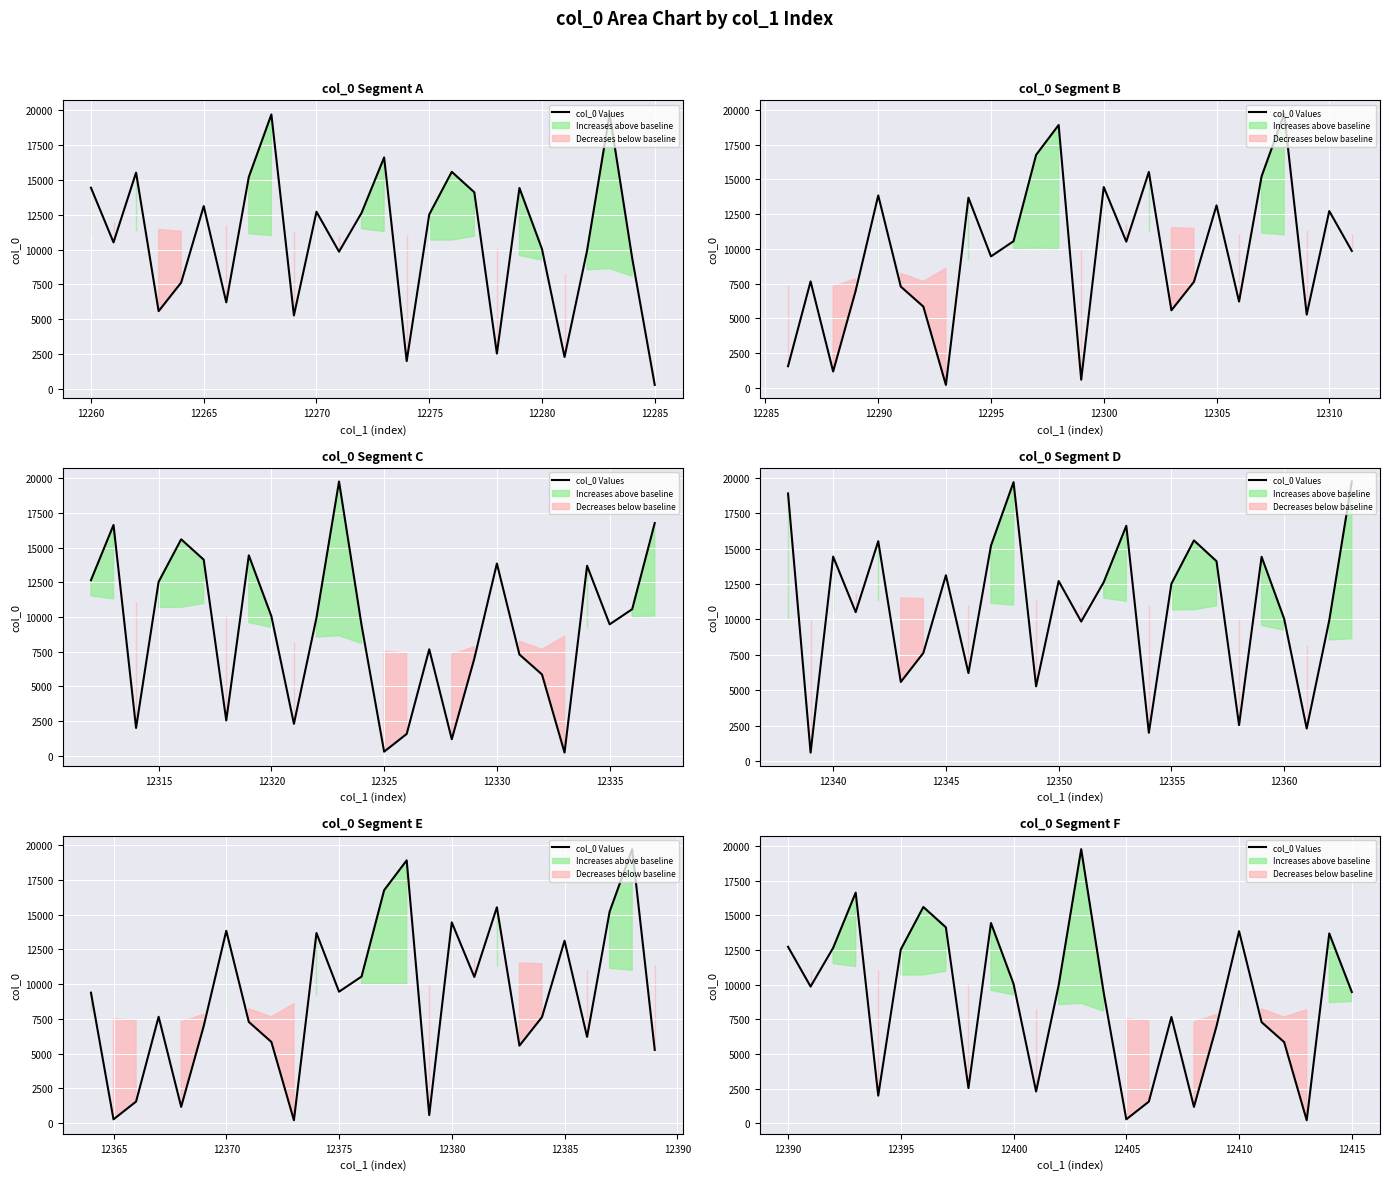

What is the value of the 26th point from the left?

9460